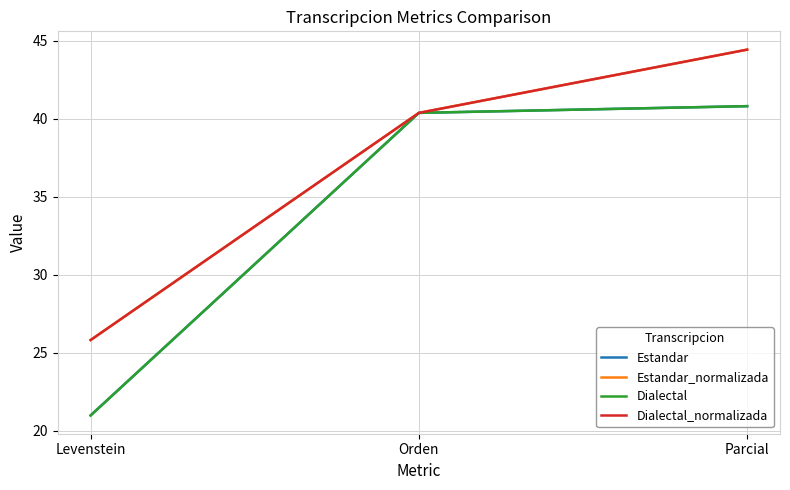

Does the chart have visible grid lines?

Yes